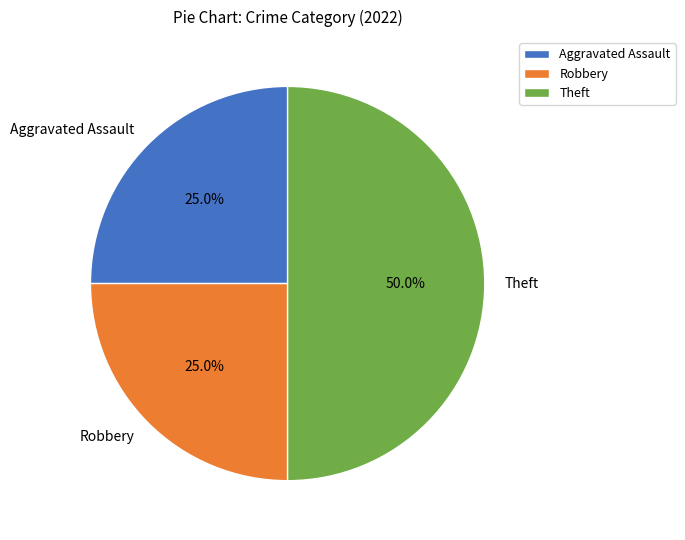

Is Aggravated Assault the majority of the pie?

No